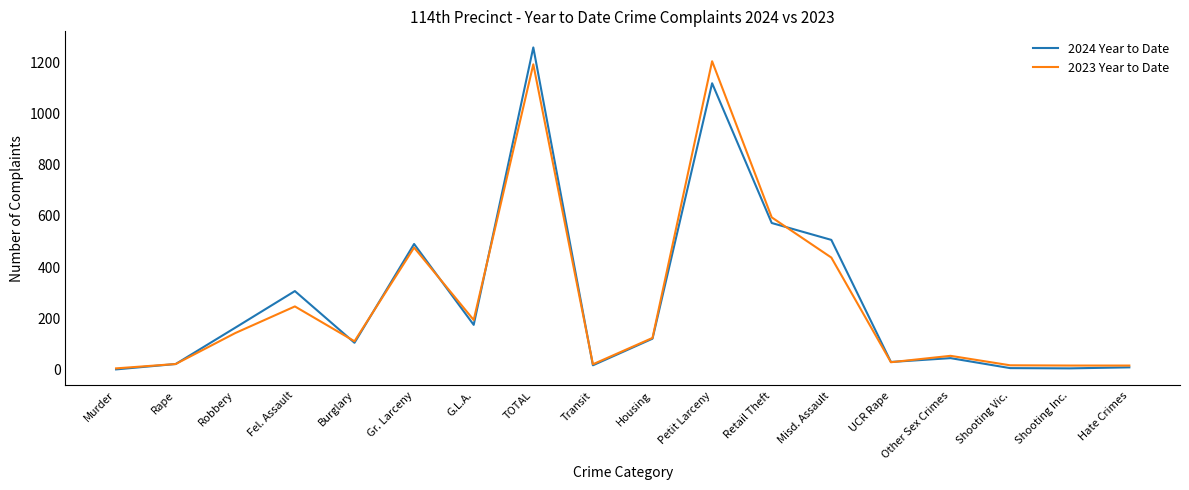

Is it true that 2024 Year to Date equals 44 at Other Sex Crimes?

True